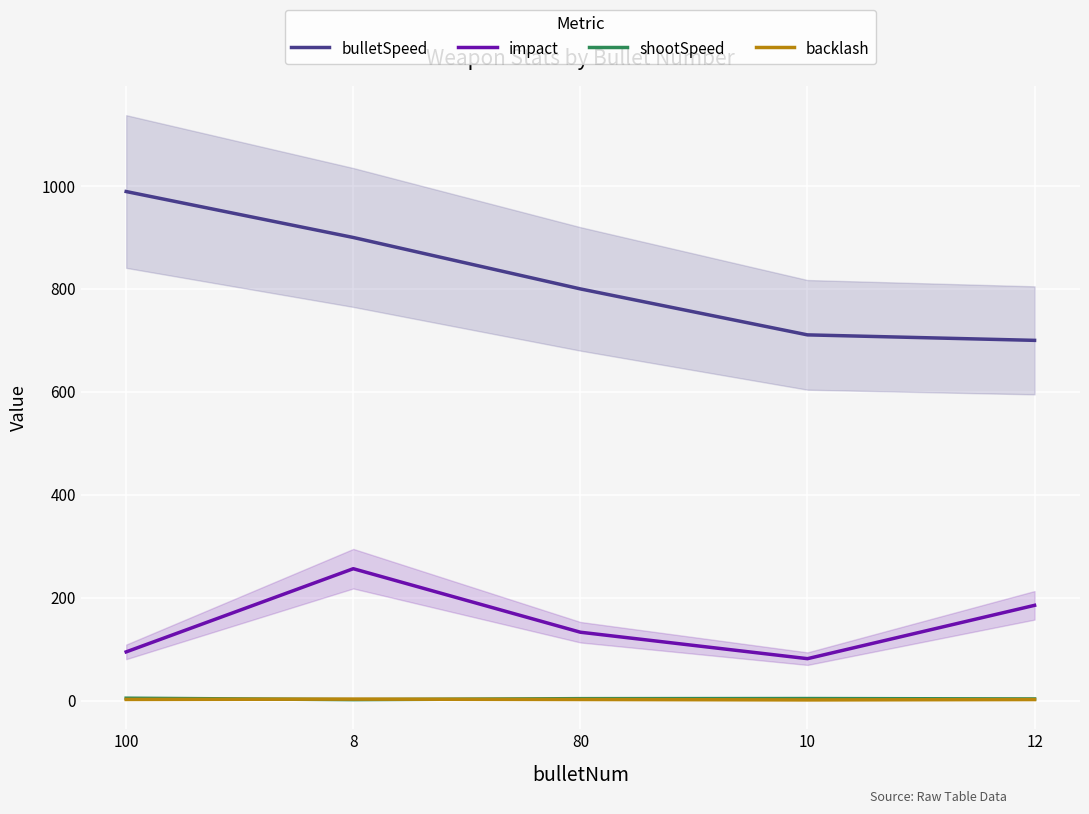

How many times do shootSpeed and backlash cross each other?

2